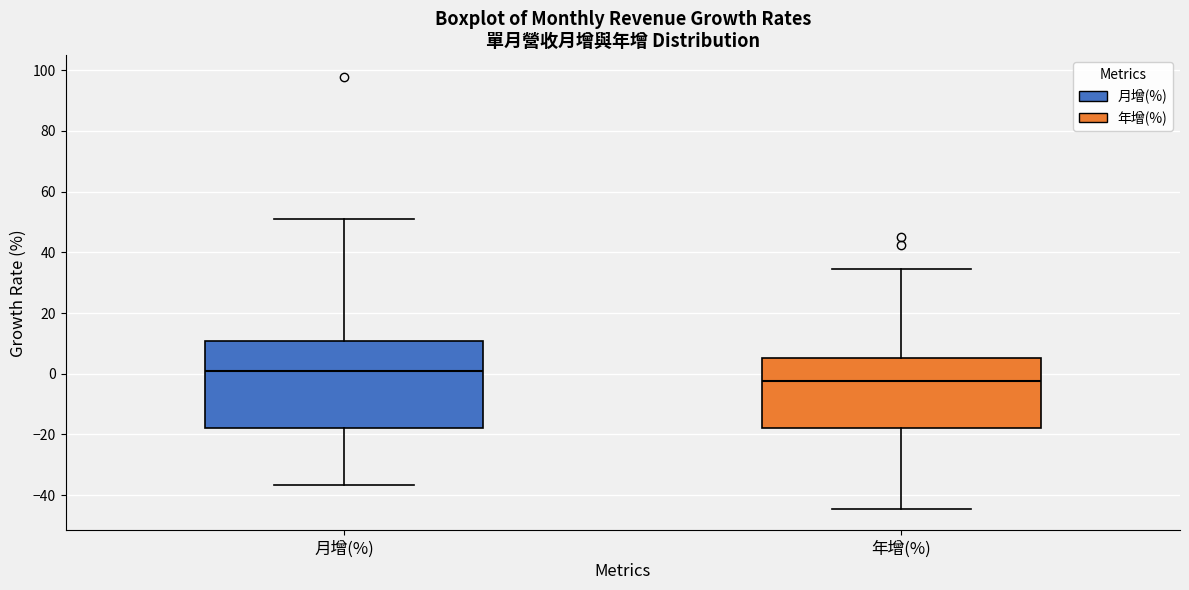

Where does the upper whisker of the box for 年增(%) end on the y-axis? The values are not printed on the chart, so give them approximately, as read against the axis.

34